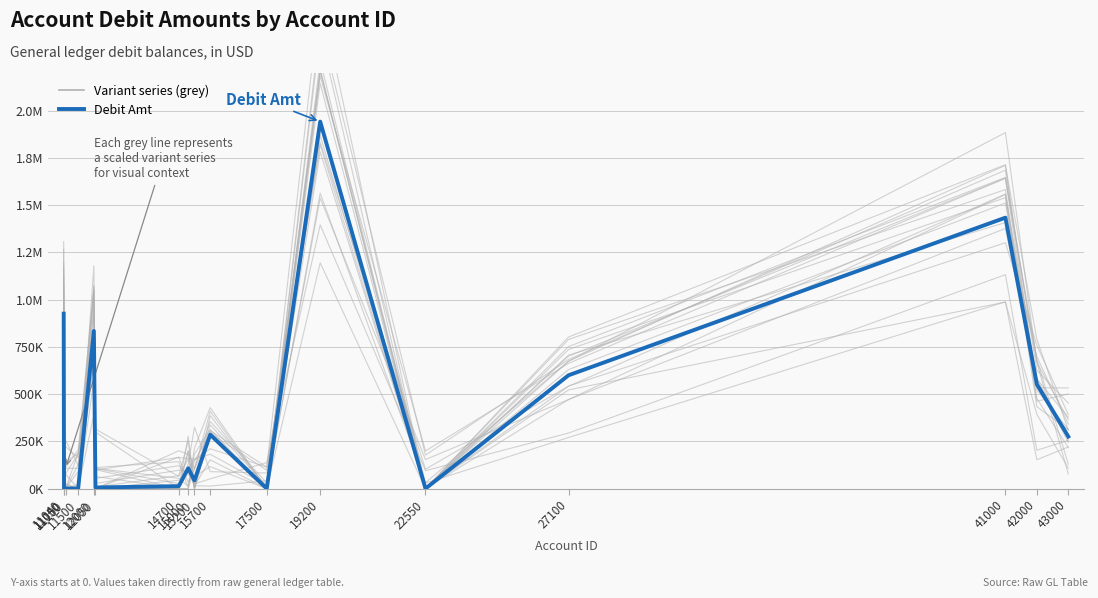

The chart shows a value of 747661.2 at 41000. True or false?

False